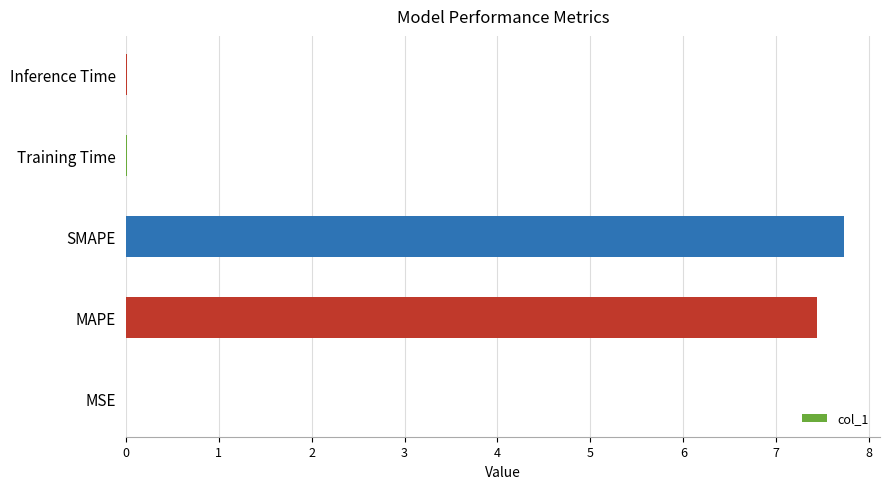

What is the average value?

3.0